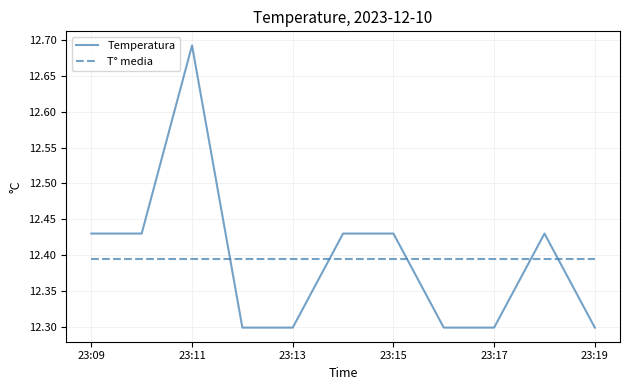

What is the minimum value for Temperatura?

12.3